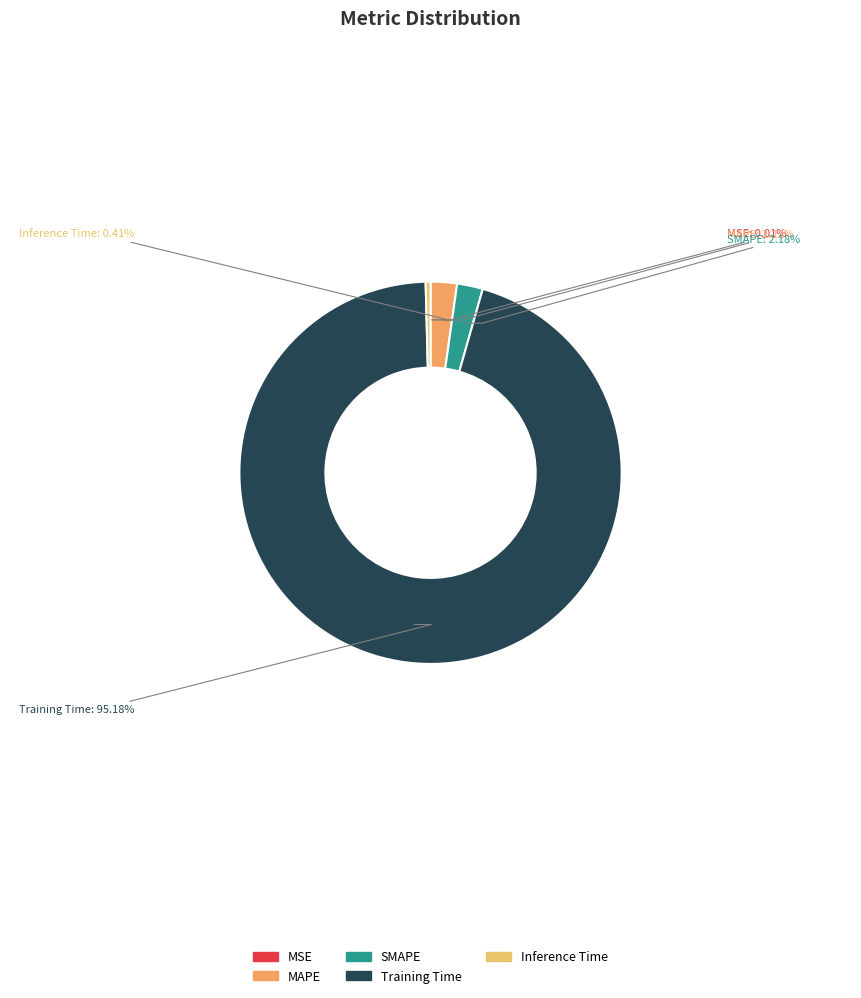

What percentage is the MAPE slice, to the nearest percent?

2%